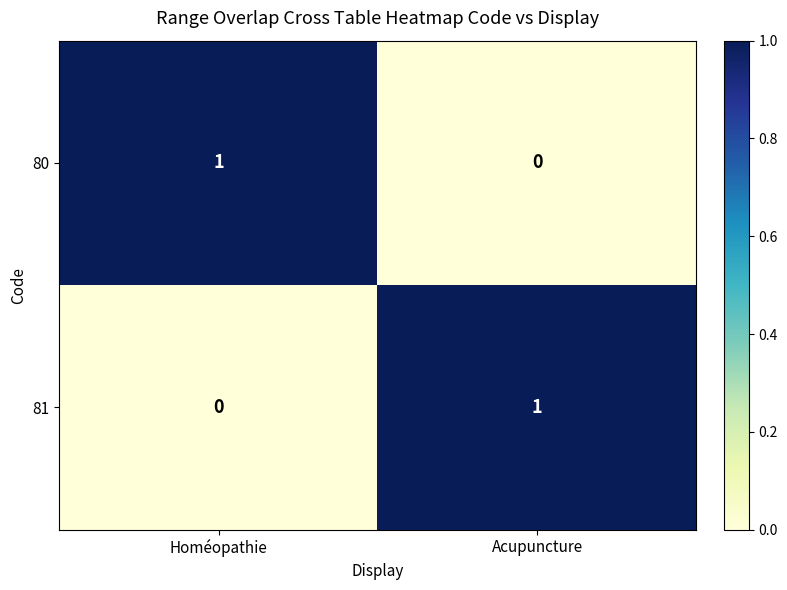

True or false: 80 has a value of 1 at Homéopathie.

True